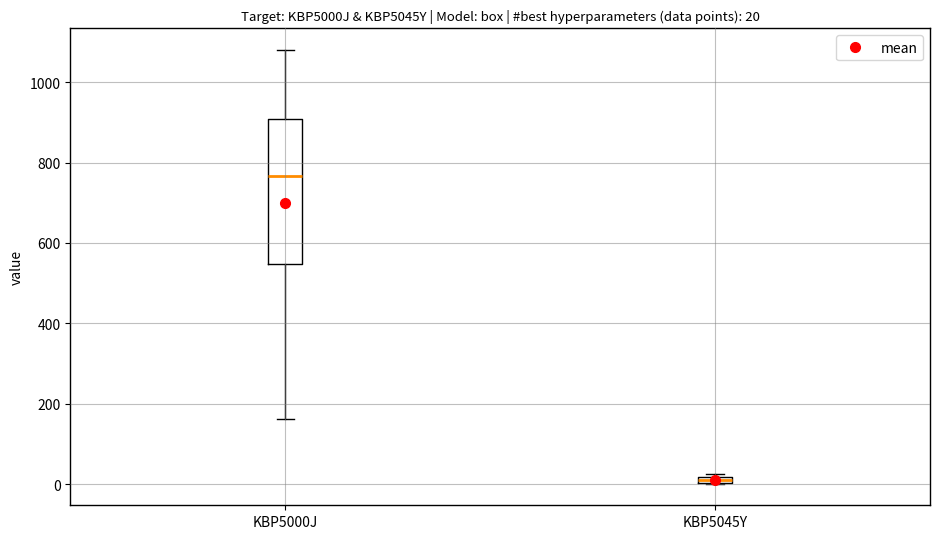

Which box is the tallest, from its lower edge to its upper edge?

KBP5000J